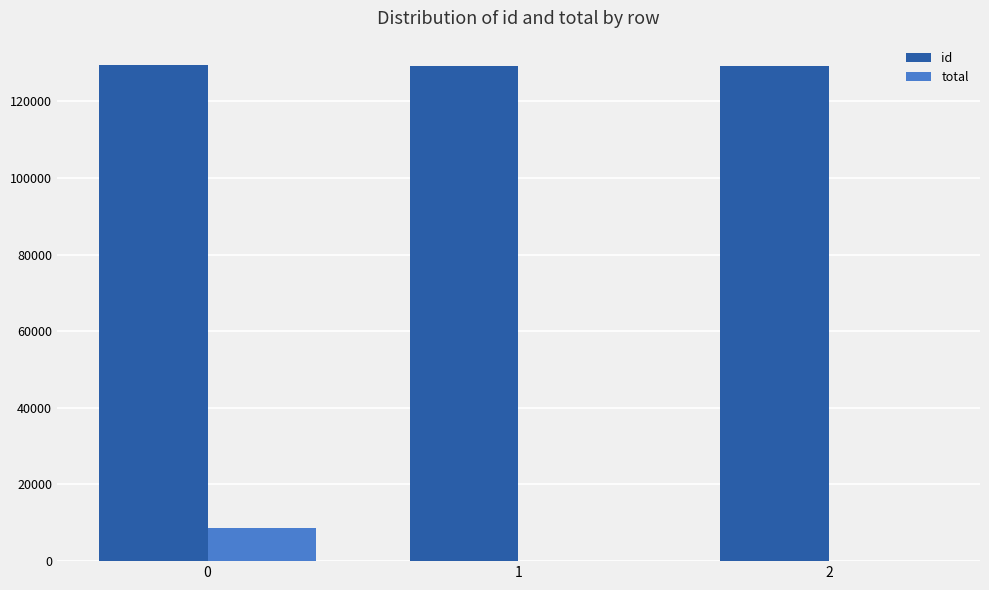

What is the average value of the id series?

129280.0